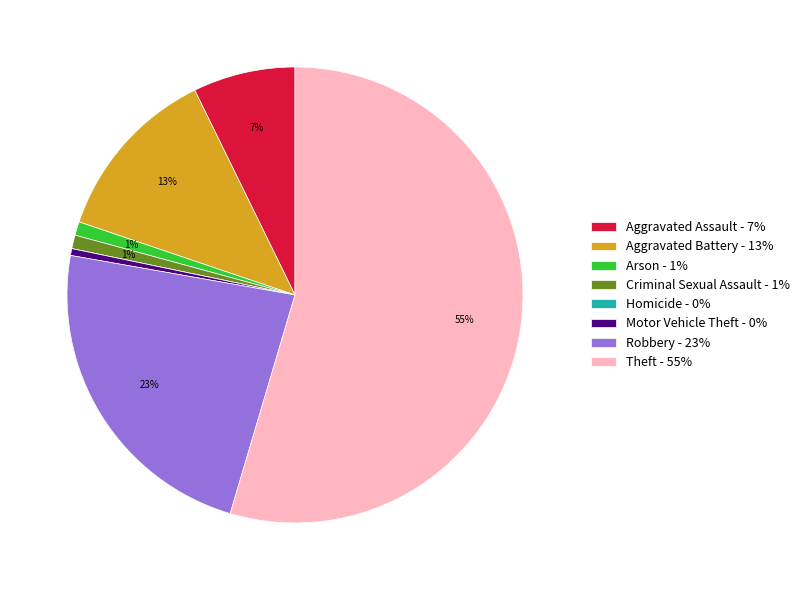

To the nearest percent, what is the difference between the Aggravated Battery and Theft slice percentages?

42%